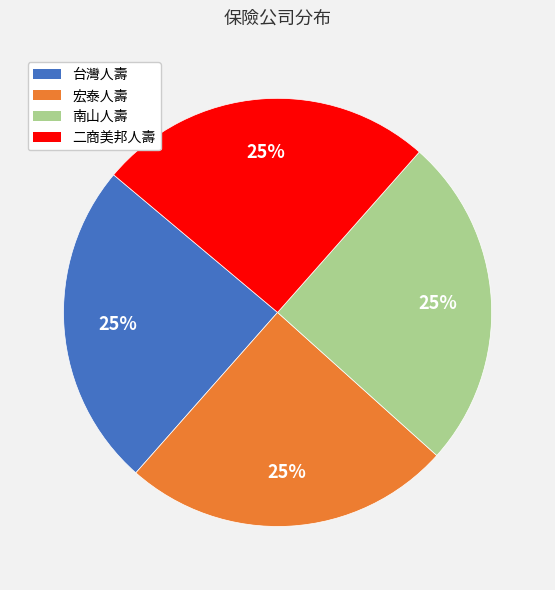

To the nearest percent, what percentage of the pie is 二商美邦人壽?

25%